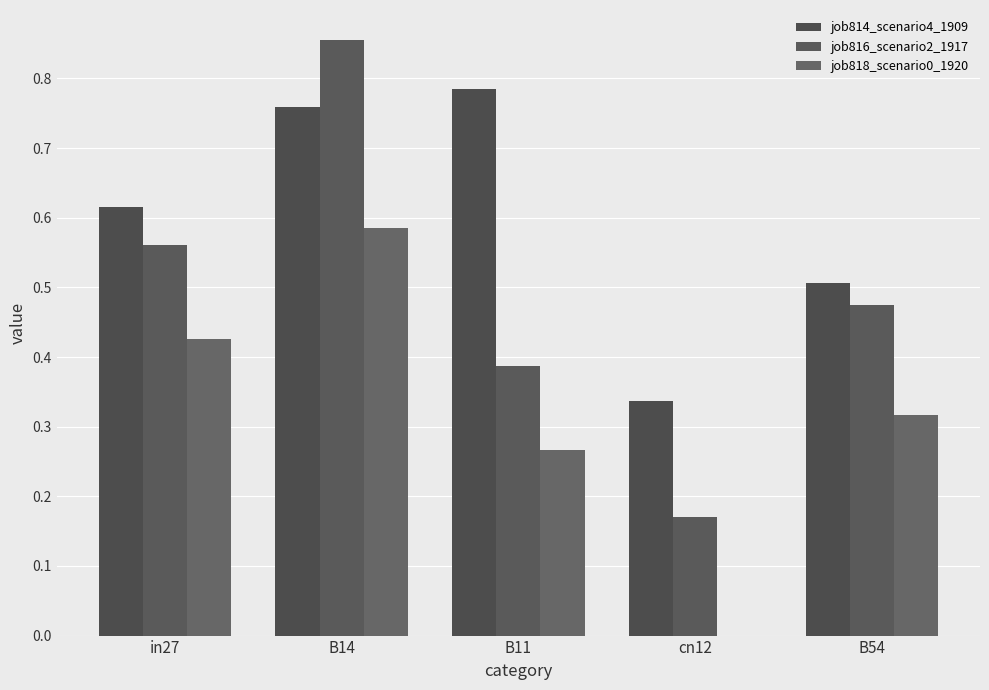

How many categories are shown in the chart?

5